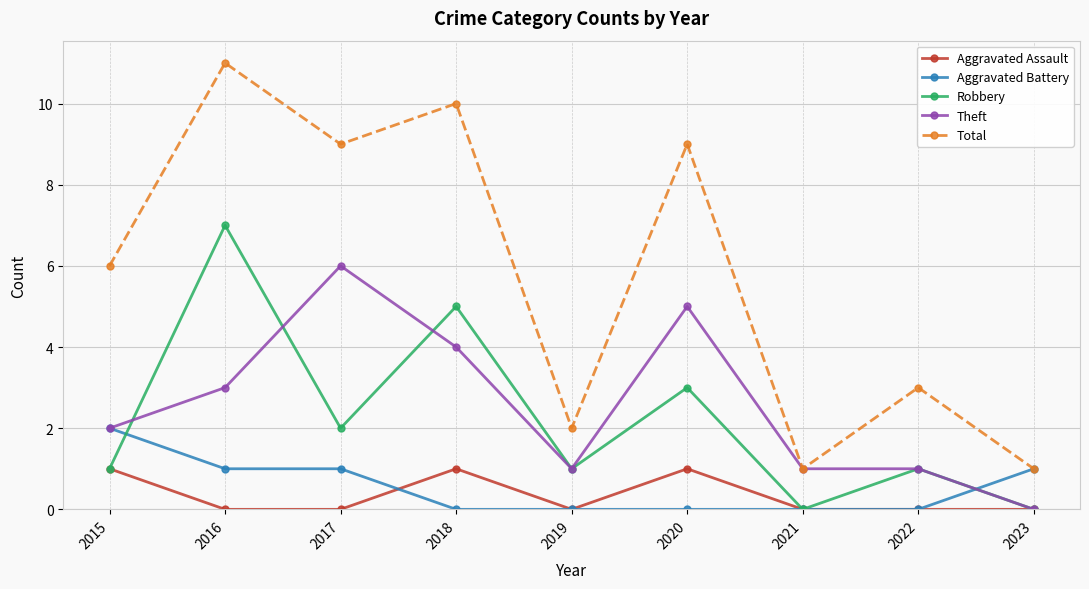

What is the greatest value displayed?

11